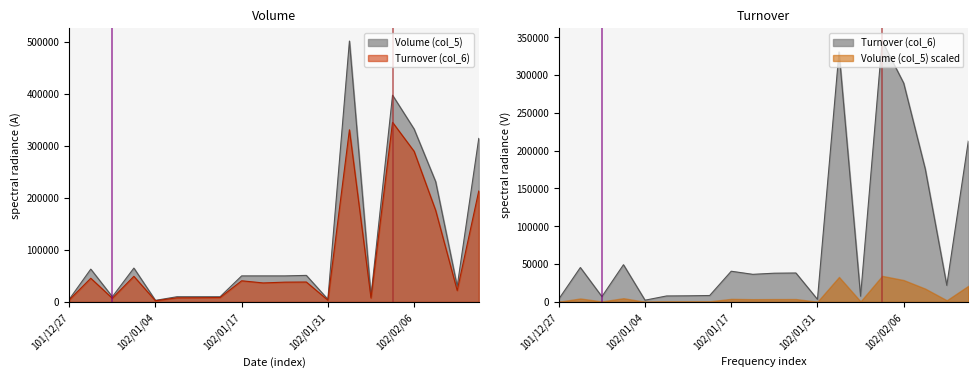

At which category does Volume (col_5) reach its first local valley?

102/01/02